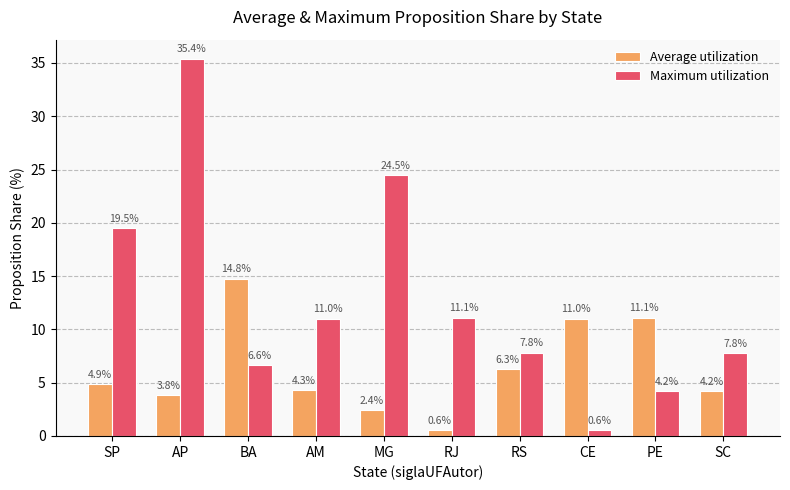

What is the label of the 6th bar from the right?

MG